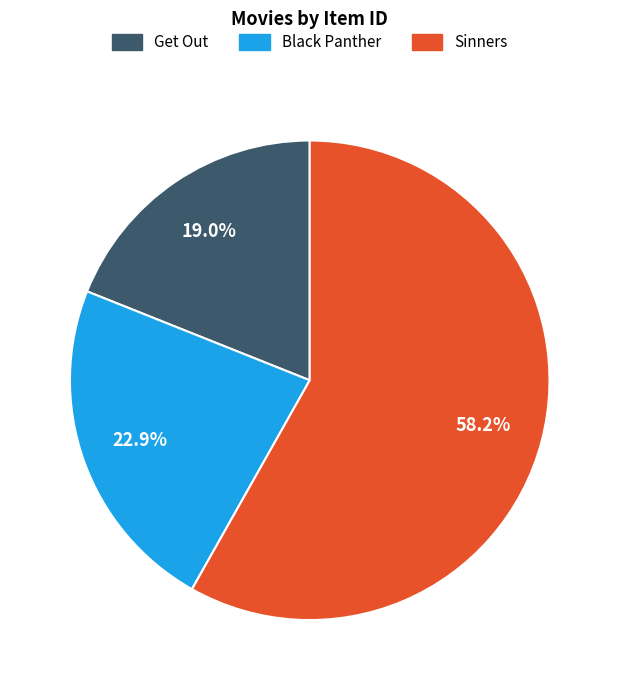

To the nearest percent, what is the average slice percentage?

33%